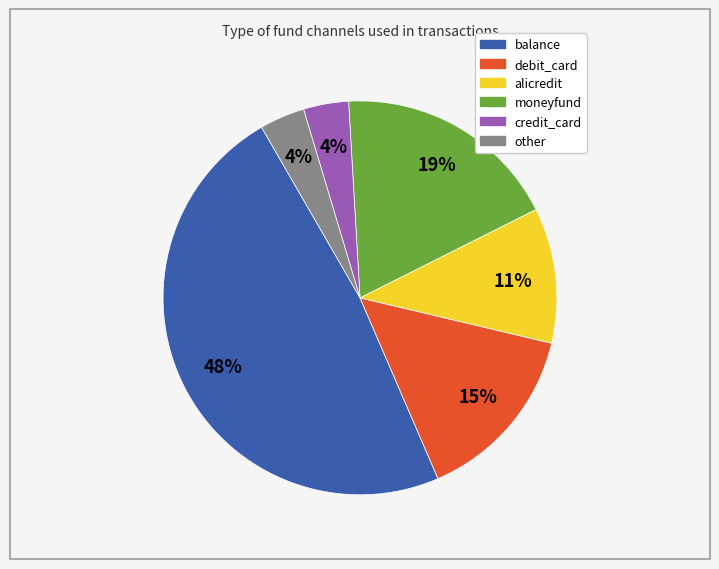

Which category has the biggest portion of the pie?

balance